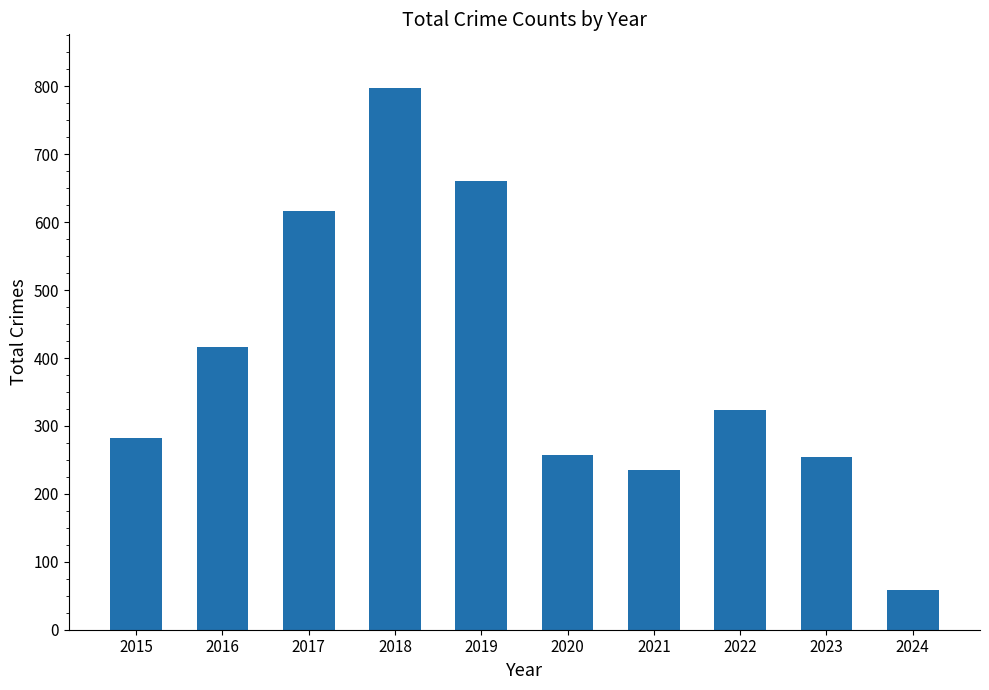

Count the number of data series in this chart.

1